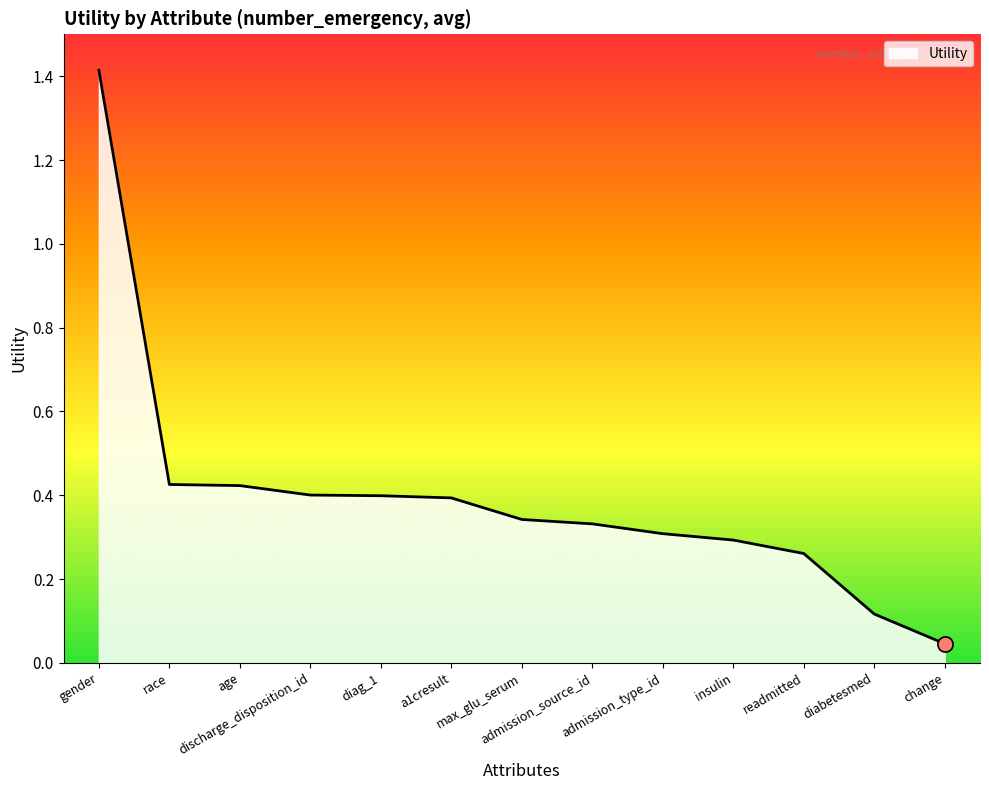

What is the change in value from diag_1 to change?

-0.4